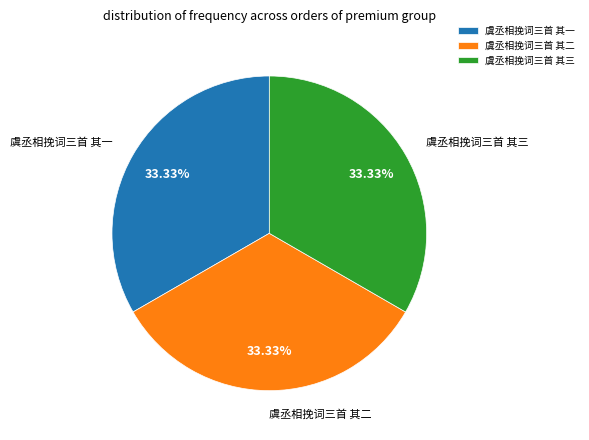

Is 虞丞相挽词三首 其二 the majority of the pie?

No